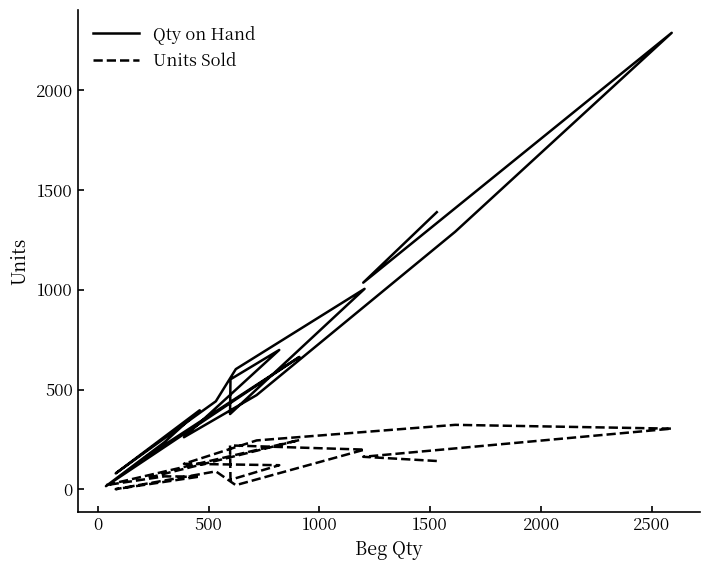

What is the average value of the Qty on Hand series?

664